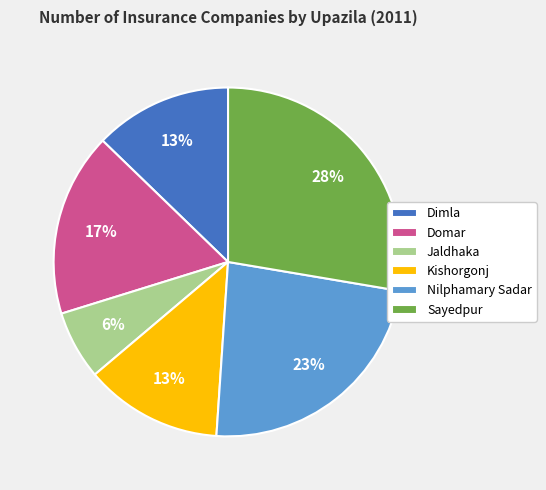

Is Dimla the majority of the pie?

No